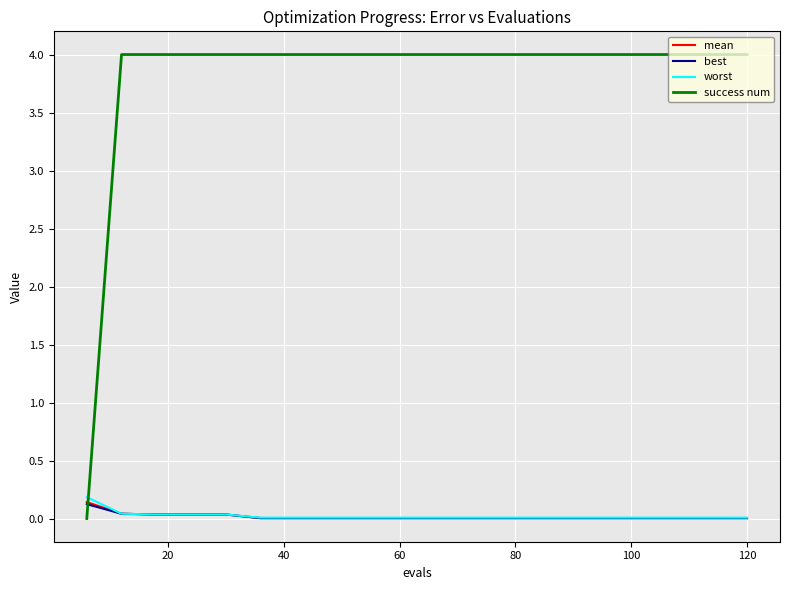

How many times do success num and best cross each other?

1